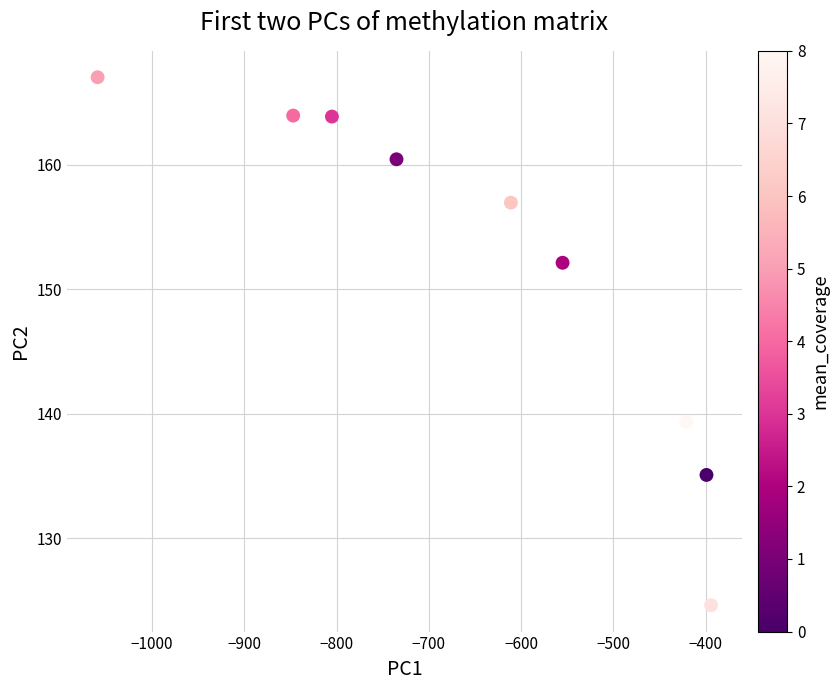

What Y value in the scatter plot is closest to 145?

139.4